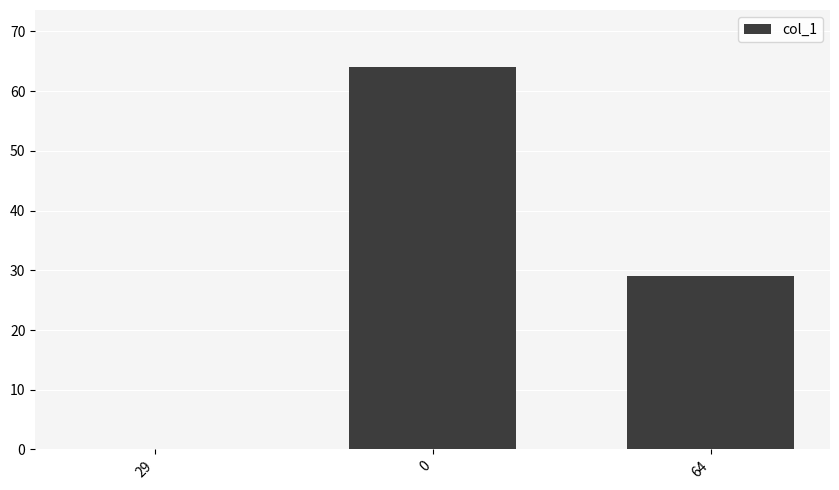

Are the bars horizontal?

No